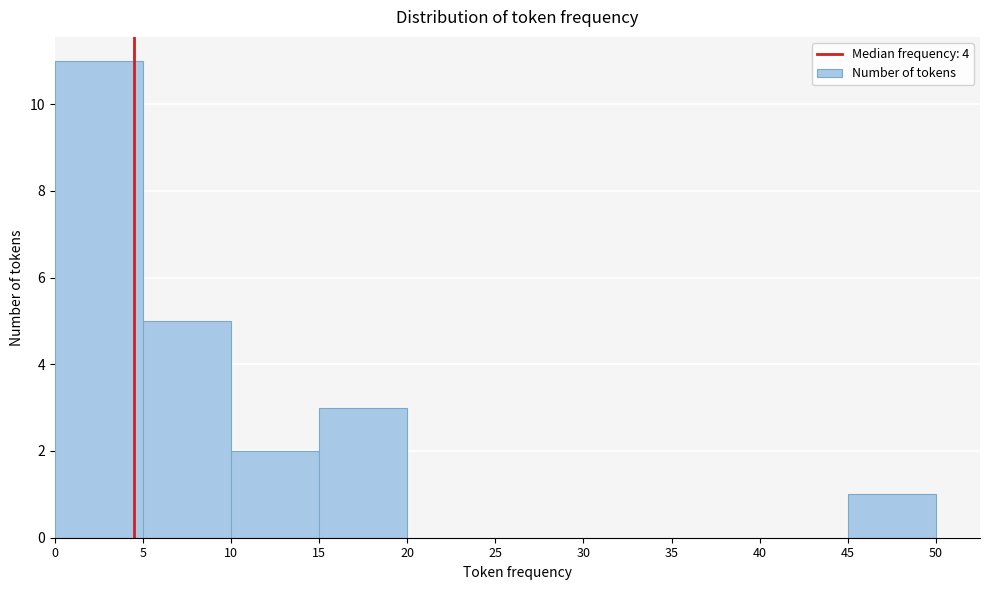

How tall is the bar that spans 0 to 5 on the x-axis? The values are not printed on the chart, so give them approximately, as read against the axis.

11